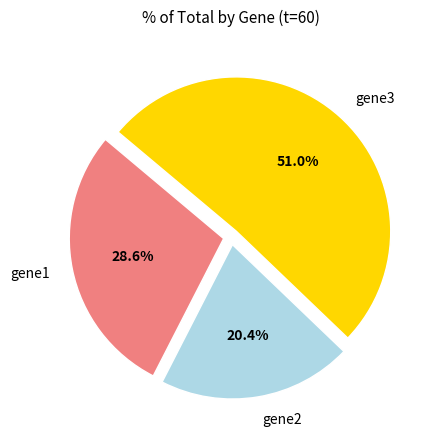

The gene2 slice represents 20% of the pie. True or false?

True